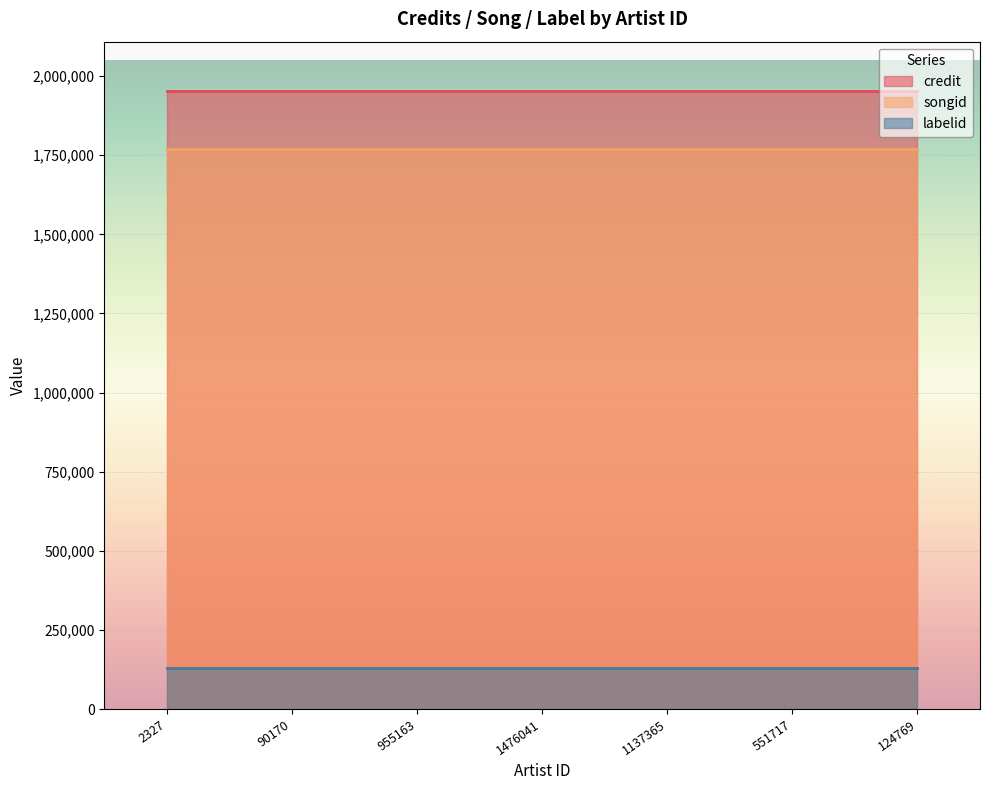

What is the spread (max minus min) of values at 955163?

1823523